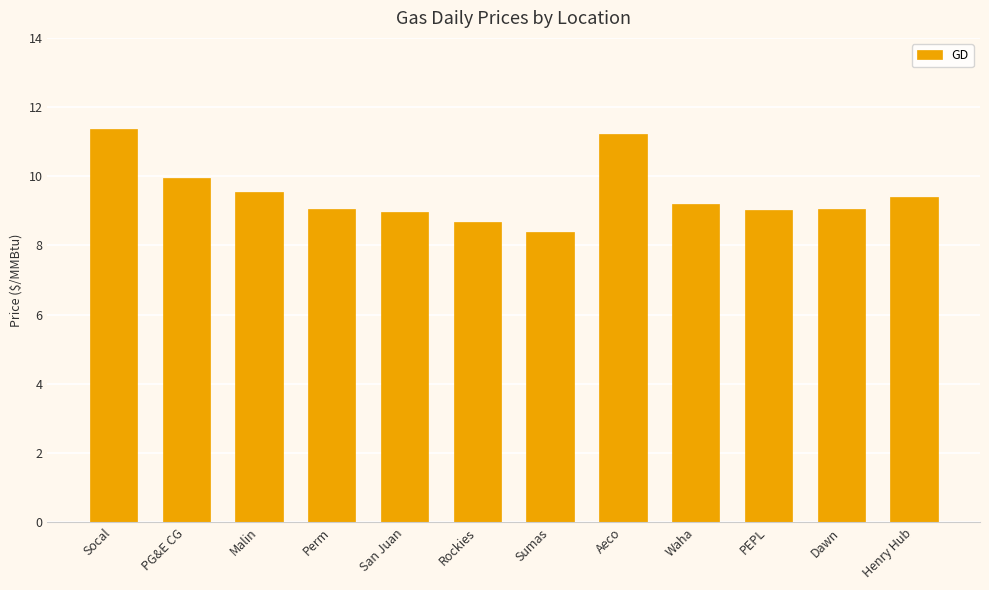

What is the label of the 5th bar from the left?

San Juan